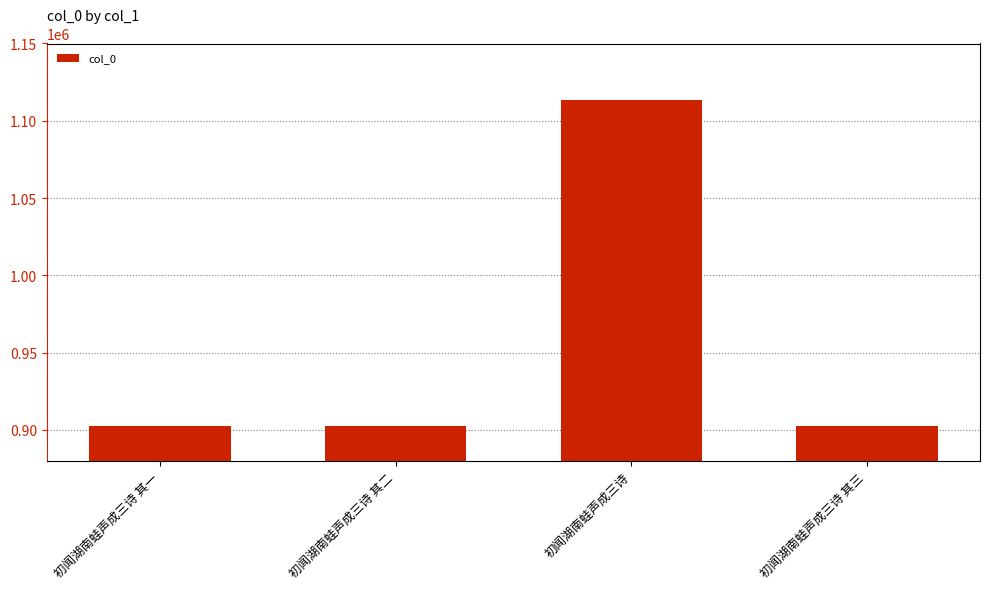

What is the value of the 3rd bar from the left?

1113488